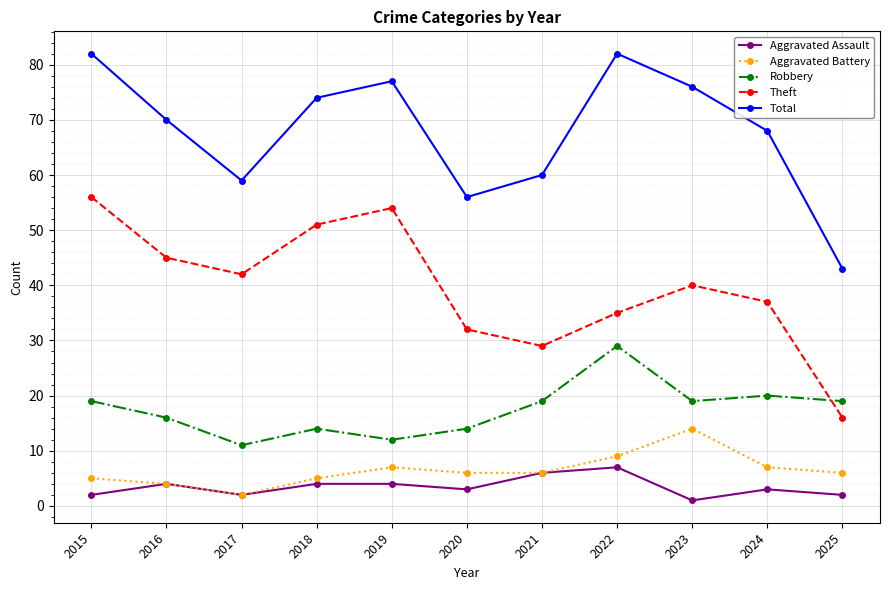

True or false: Aggravated Battery has more than 1 interior local peaks.

True